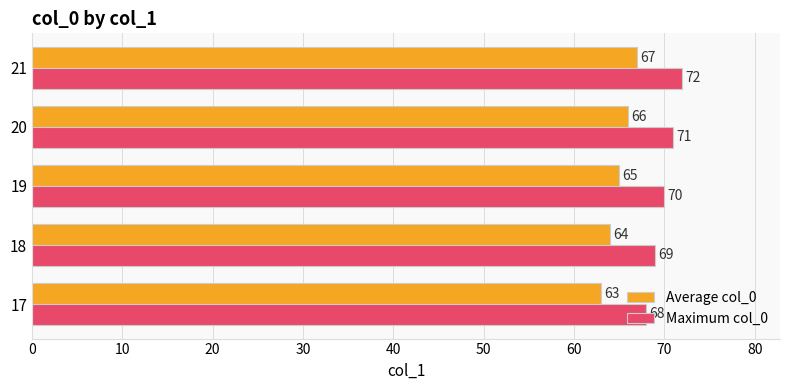

Is the value of Maximum col_0 at 20 greater than the value of Average col_0 at 20?

Yes